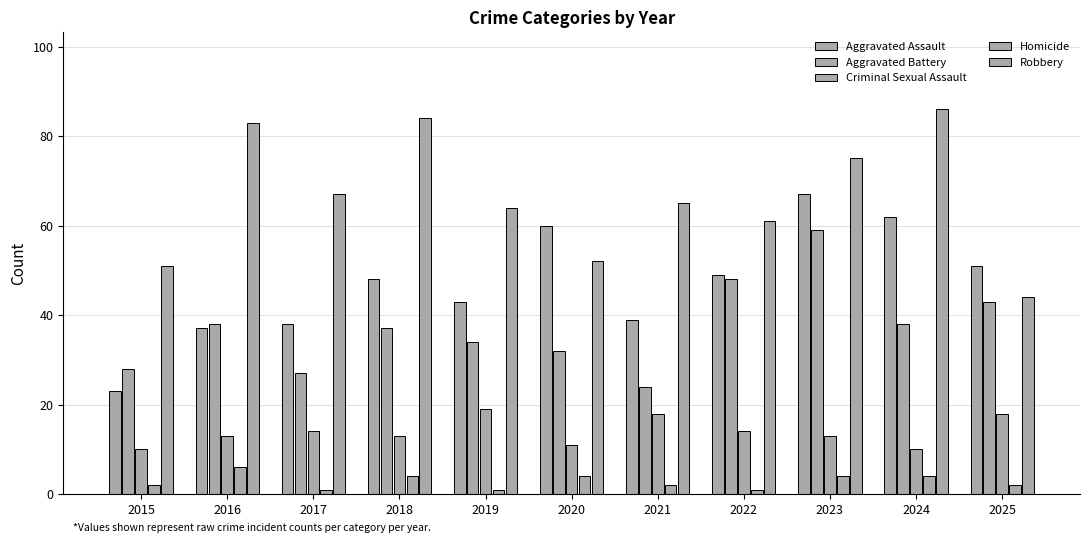

How many bars are there in each group?

5